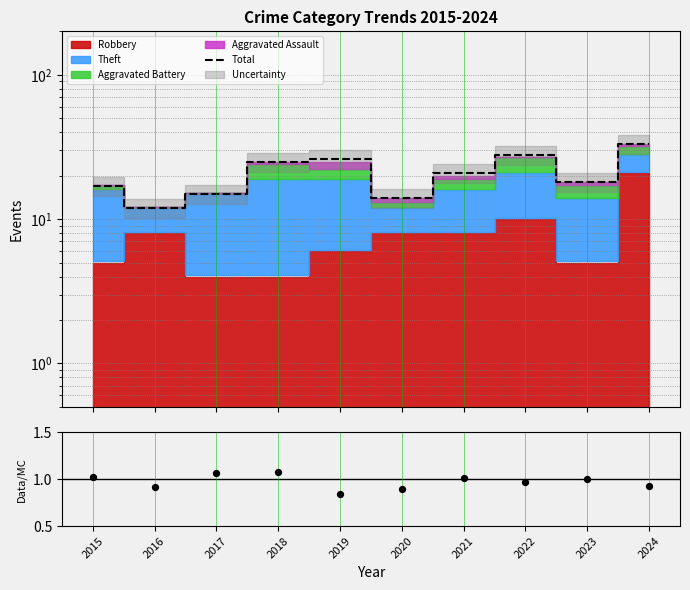

Which series has the largest Y range (max minus min)?

Total